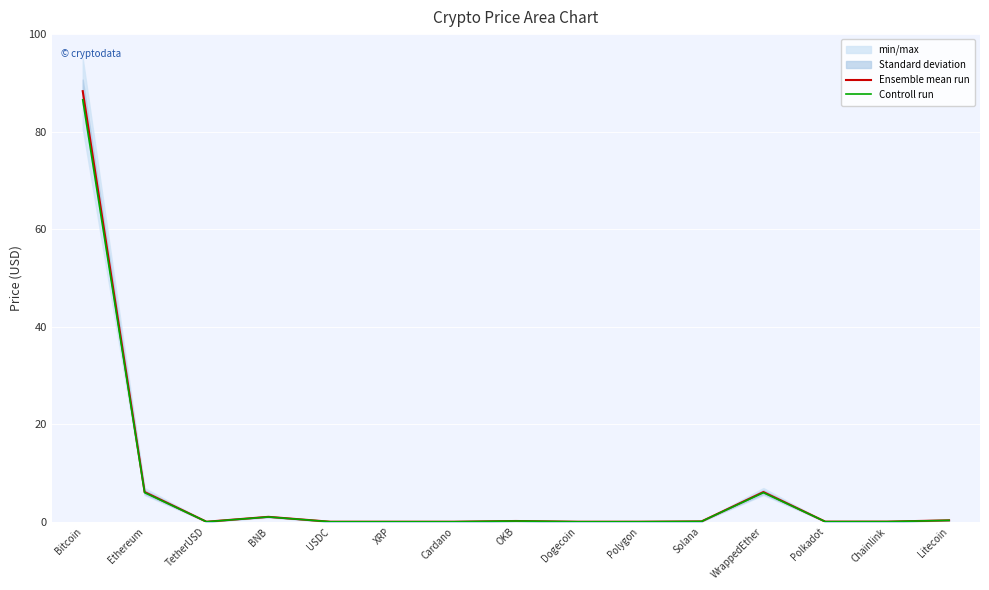

What are all the series names shown in the legend?

Ensemble mean run, Controll run